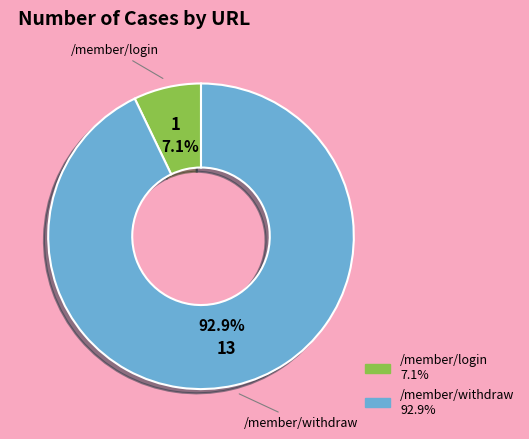

To the nearest percent, what is the difference between the /member/login and /member/withdraw slice percentages?

86%